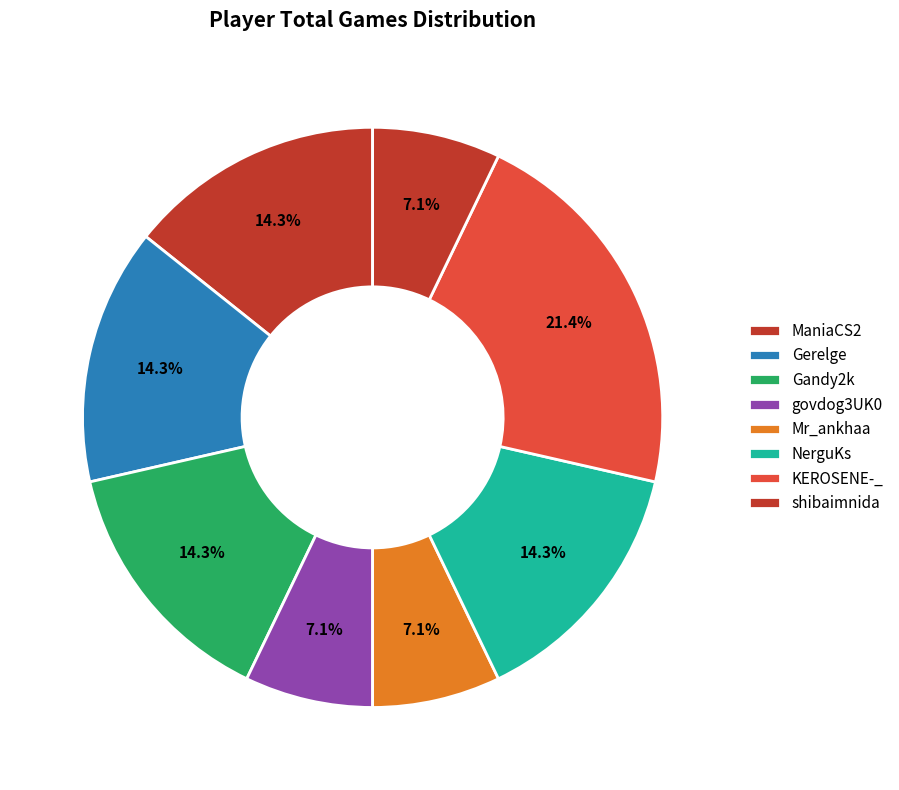

Is there any slice that represents more than half of the pie?

No